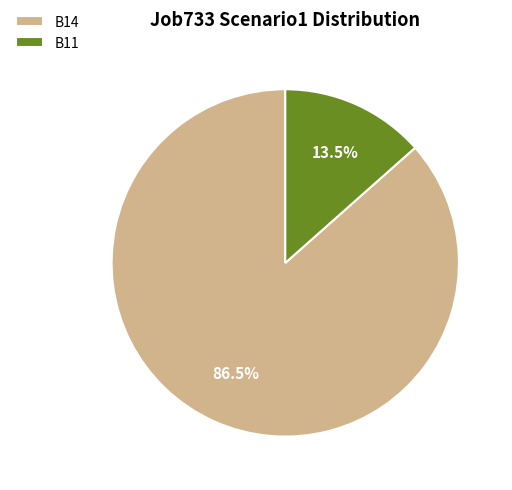

What percentage do B11 and B14 together represent?

100.0%